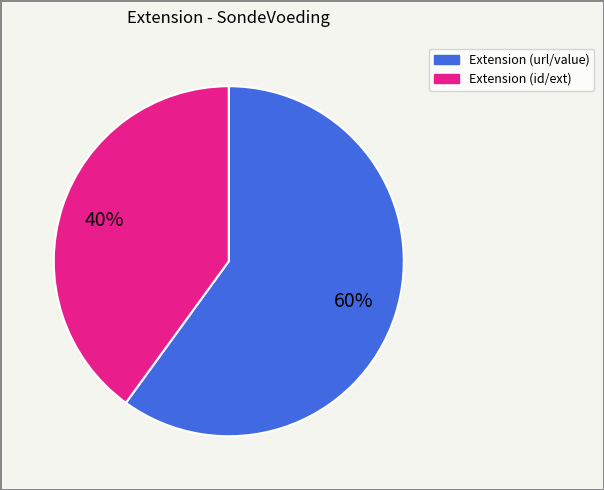

To the nearest percent, what is the difference between the largest and smallest slice percentages?

20%